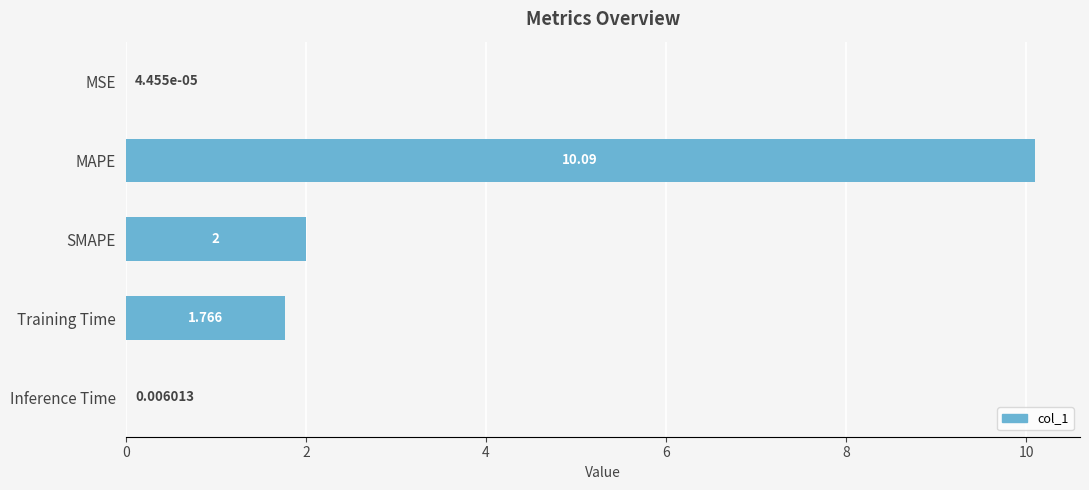

At which category does the chart reach its peak across all series?

MAPE